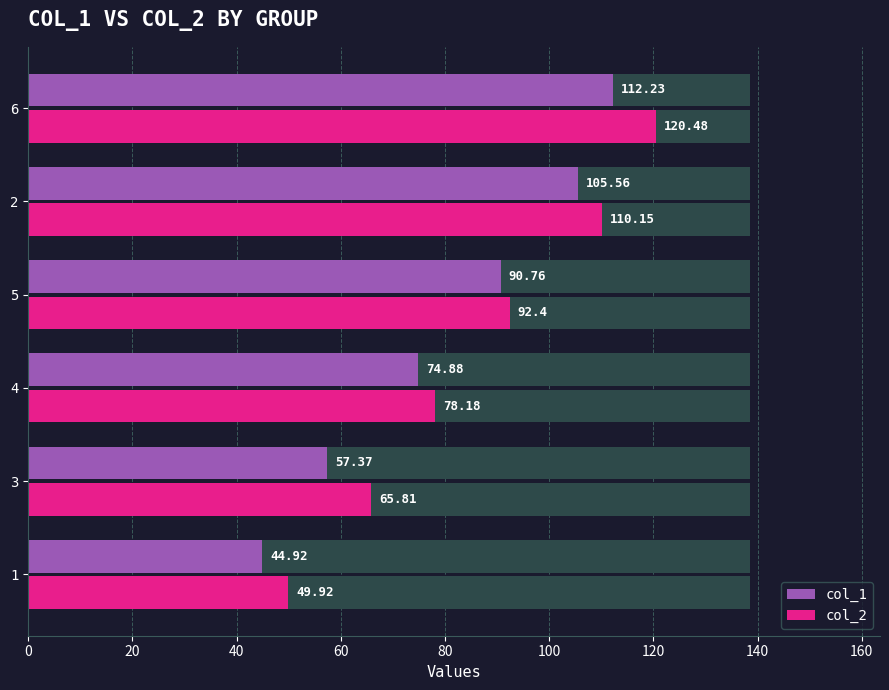

How many groups of bars are there?

6